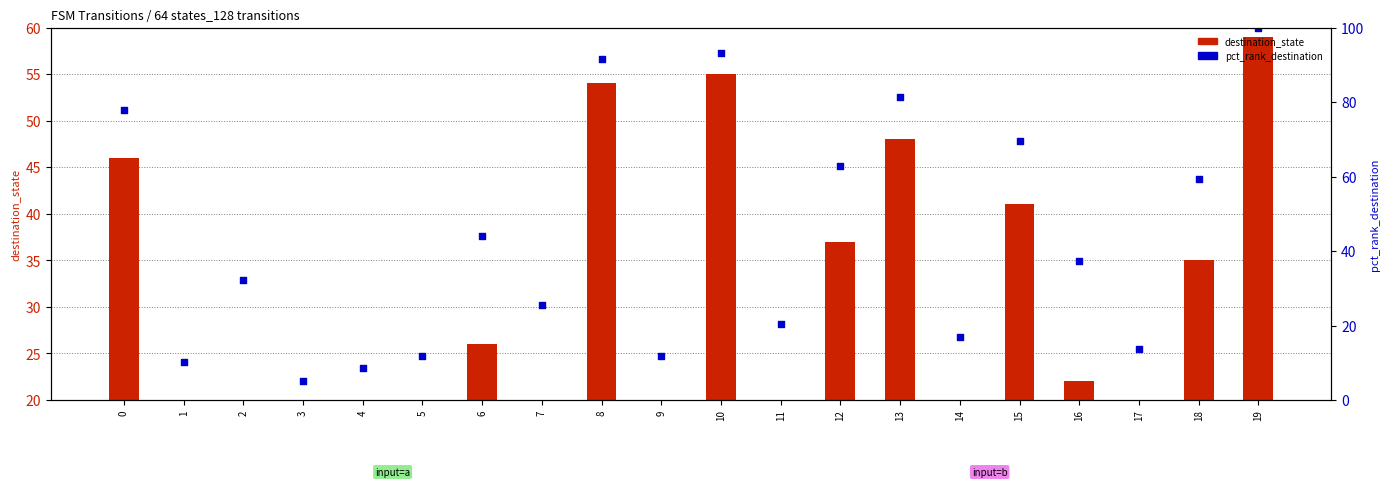

Which series contains the lowest Y value?

destination_state